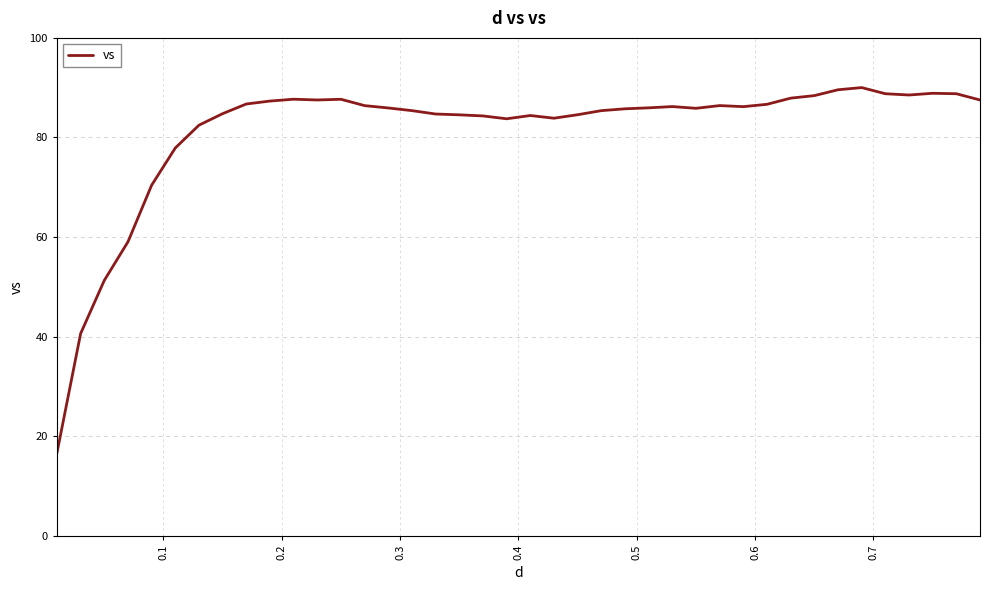

What is the smallest value displayed?

16.7